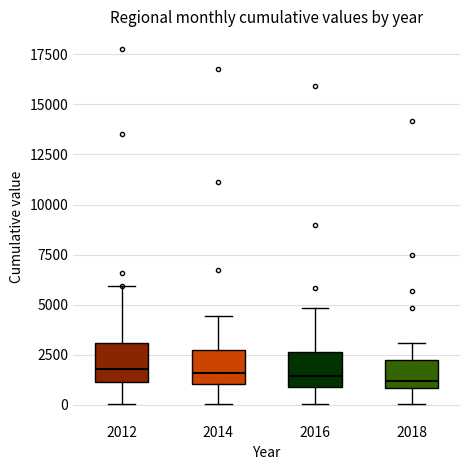

Reading left to right, read every box against the y-axis: the position of its median line, the range the box covers, and the ends of its whiskers. The values are not printed on the chart, so give them approximately, as read against the axis.

2012: median 2000, box 1000 to 3000, whiskers 0 to 6000
2014: median 1500, box 1000 to 2500, whiskers 0 to 4500
2016: median 1500, box 1000 to 2500, whiskers 0 to 5000
2018: median 1000 (just above the box's lower edge), box 1000 to 2000, whiskers 0 to 3000